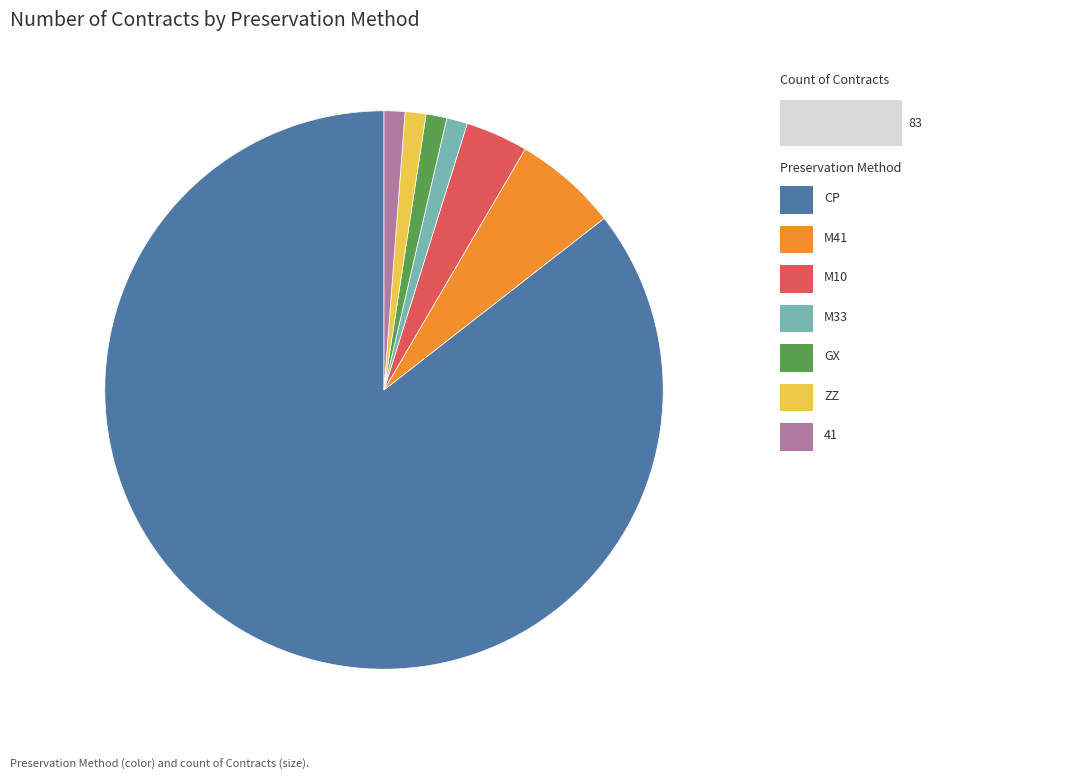

Does any single category account for the majority?

Yes